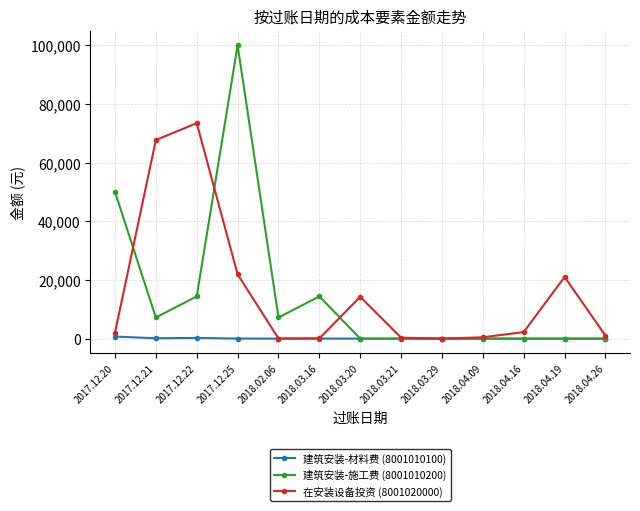

What is the highest value of the 建筑安装-材料费 (8001010100) series?

707.8